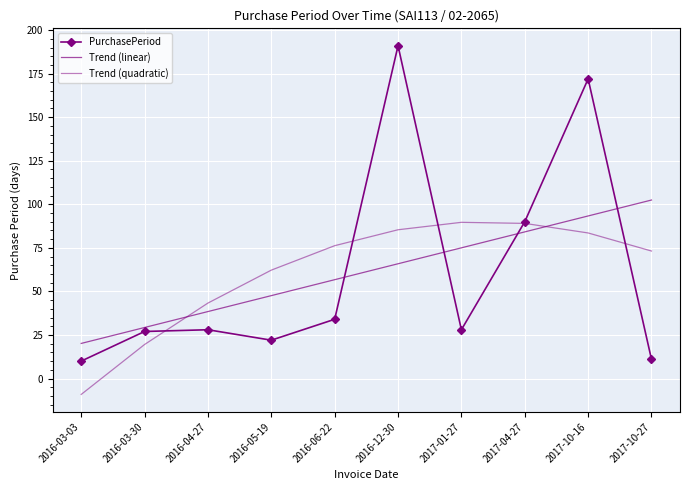

What is the label of the 4th point from the left?

2016-05-19